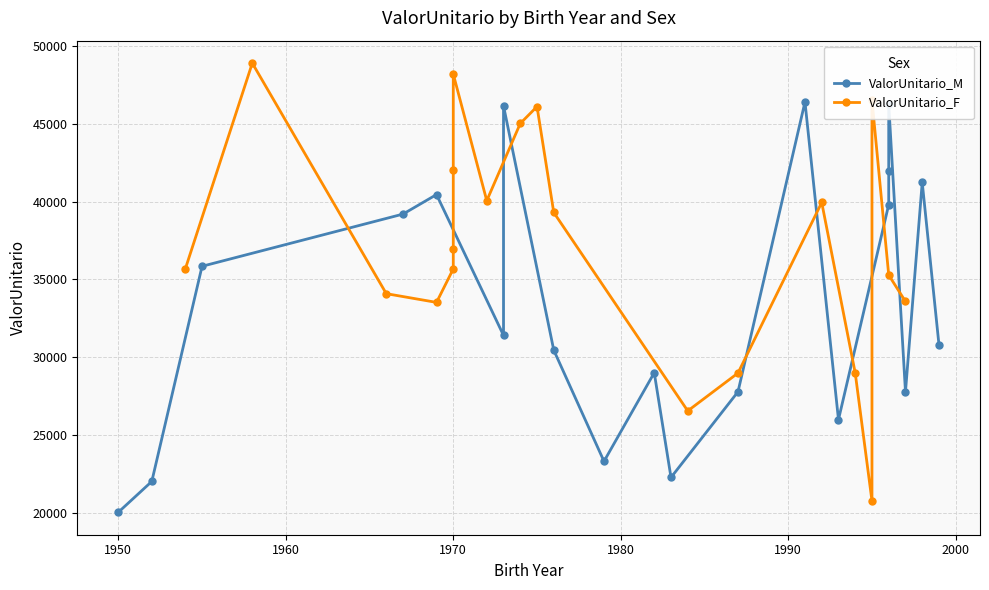

True or false: ValorUnitario_M has more than 2 interior local peaks.

True